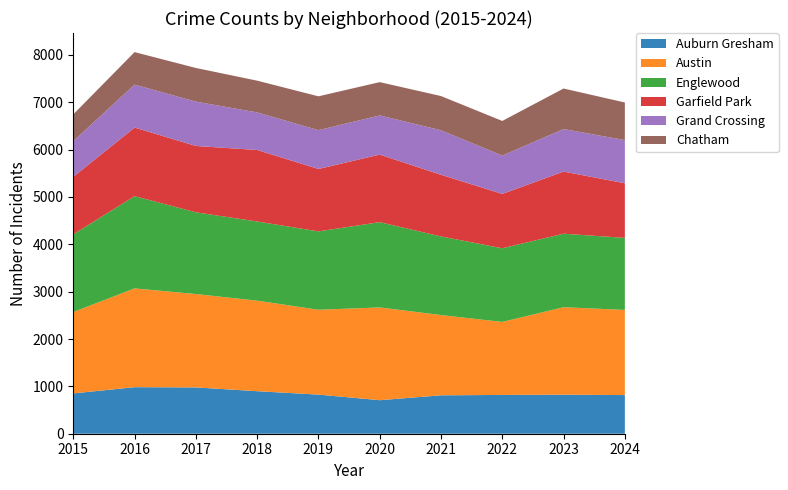

Reading left to right, transcribe all the data shown in this chart.

Auburn Gresham: 851	983	978	898	826	708	811	819	824	816
Austin: 1719	2086	1972	1912	1792	1959	1695	1542	1848	1798
Englewood: 1641	1948	1726	1672	1655	1801	1660	1556	1552	1522
Garfield Park: 1214	1448	1401	1510	1318	1426	1302	1147	1312	1153
Grand Crossing: 754	908	936	794	820	828	941	810	898	912
Chatham: 565	686	711	670	714	703	722	731	856	794